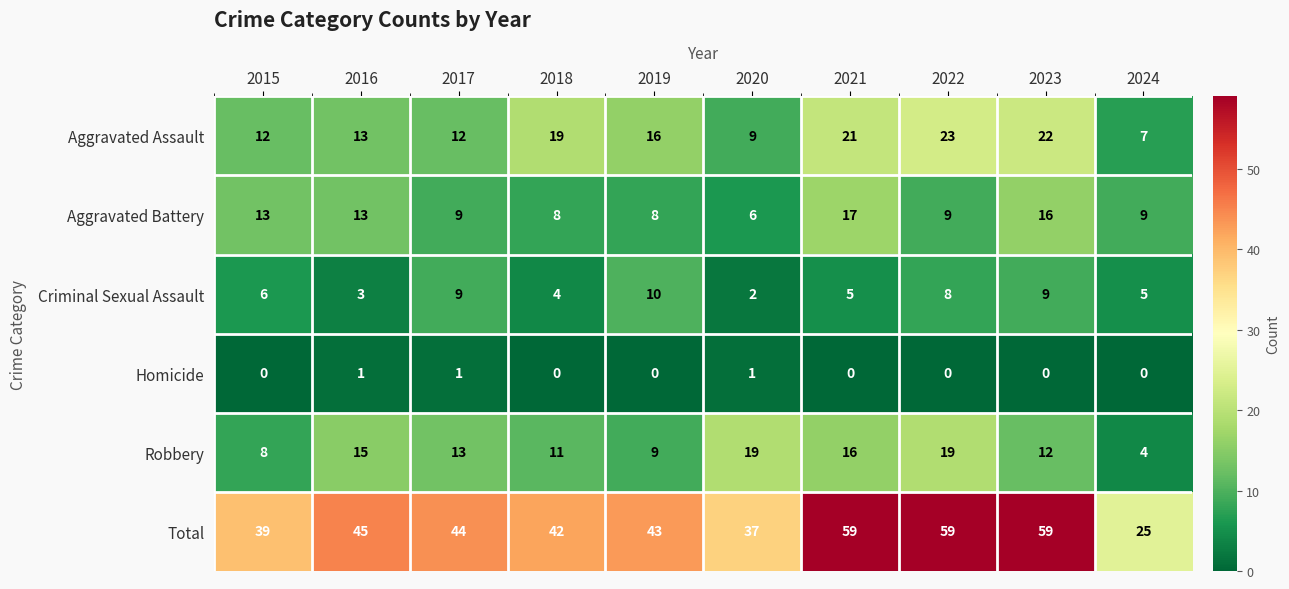

True or false: Aggravated Assault has a value of 14 at 2020.

False